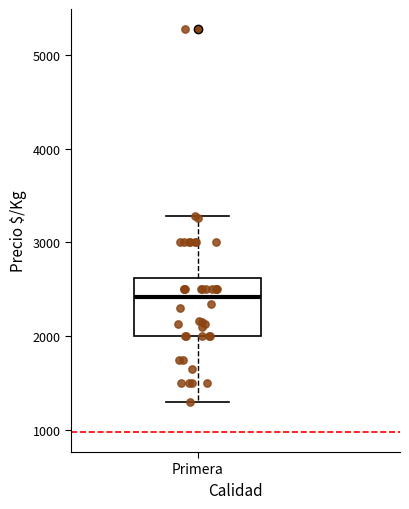

Read this box plot against the y-axis: the position of the median line, the range covered by the box, and the ends of both whiskers. The values are not printed on the chart, so give them approximately, as read against the axis.

median 2400, box 2000 to 2600, whiskers 1300 to 3300